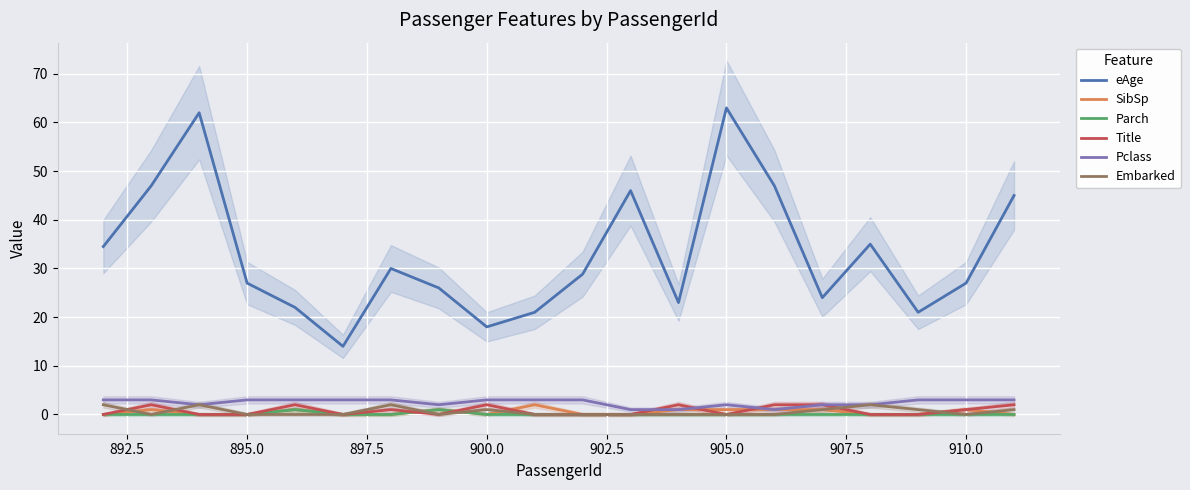

True or false: eAge and Parch intersect in this chart.

False